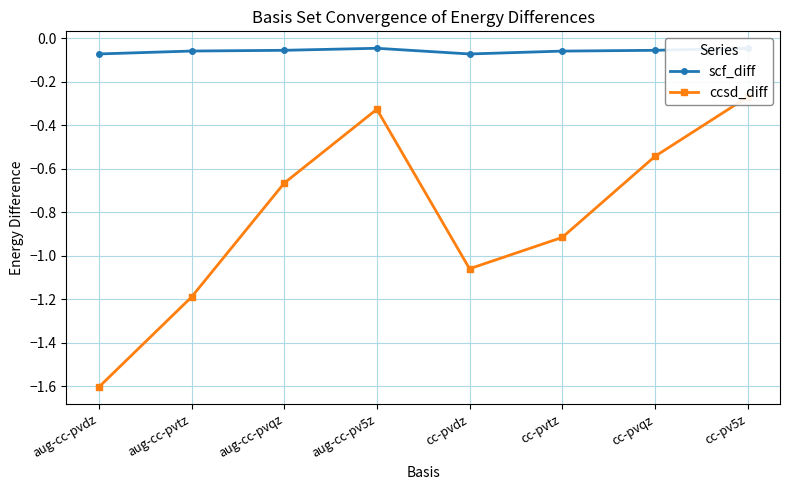

What is the label of the 3rd point from the right?

cc-pvtz